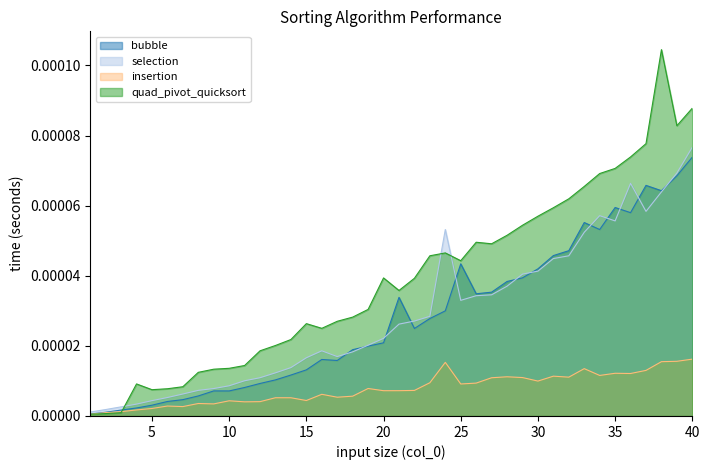

Where do quad_pivot_quicksort and insertion first cross each other?

1 and 2